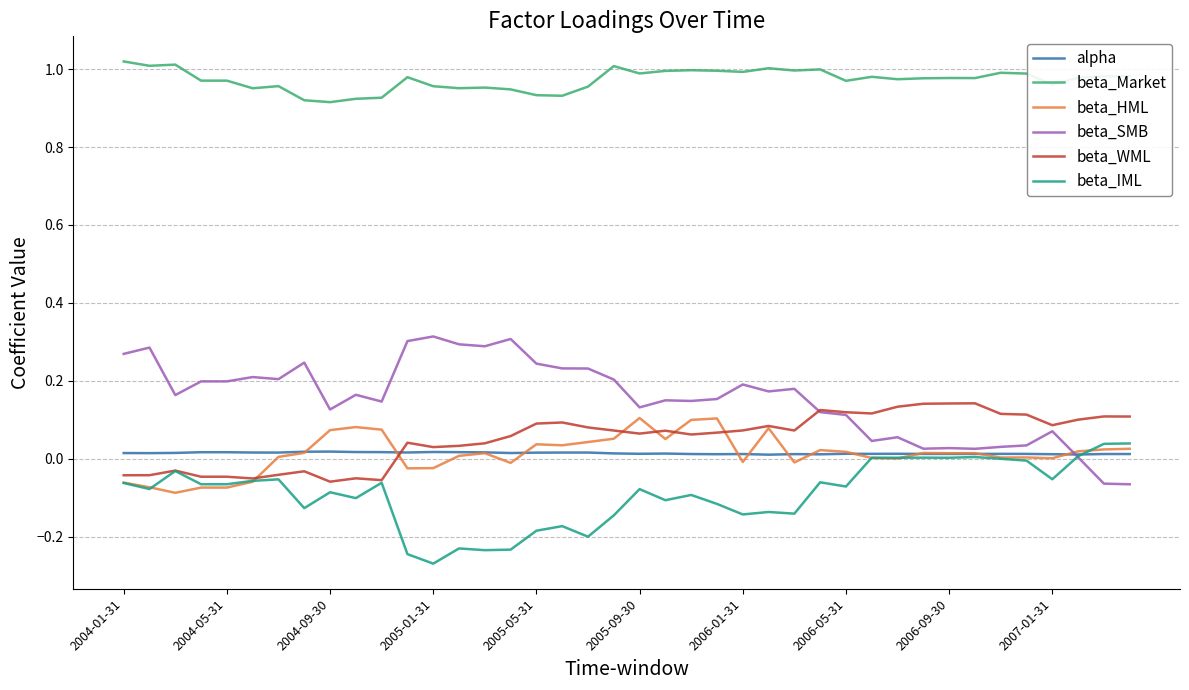

True or false: beta_IML and beta_Market cross at least once.

False